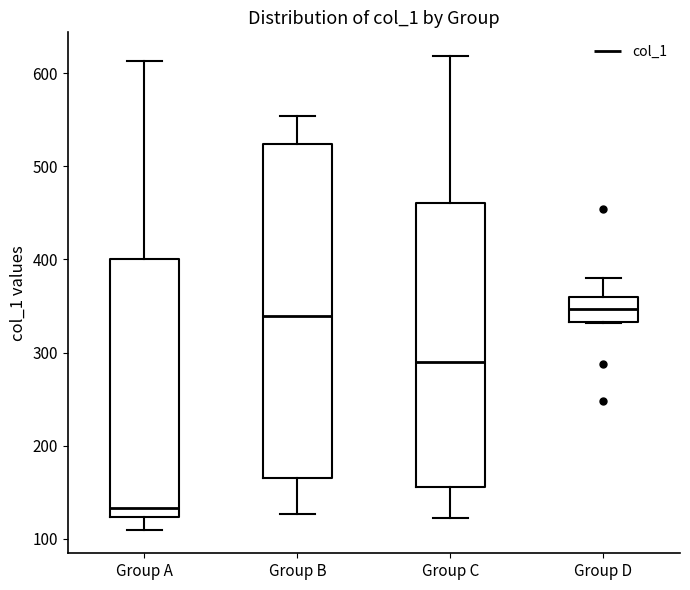

Which box is the tallest, from its lower edge to its upper edge?

Group B